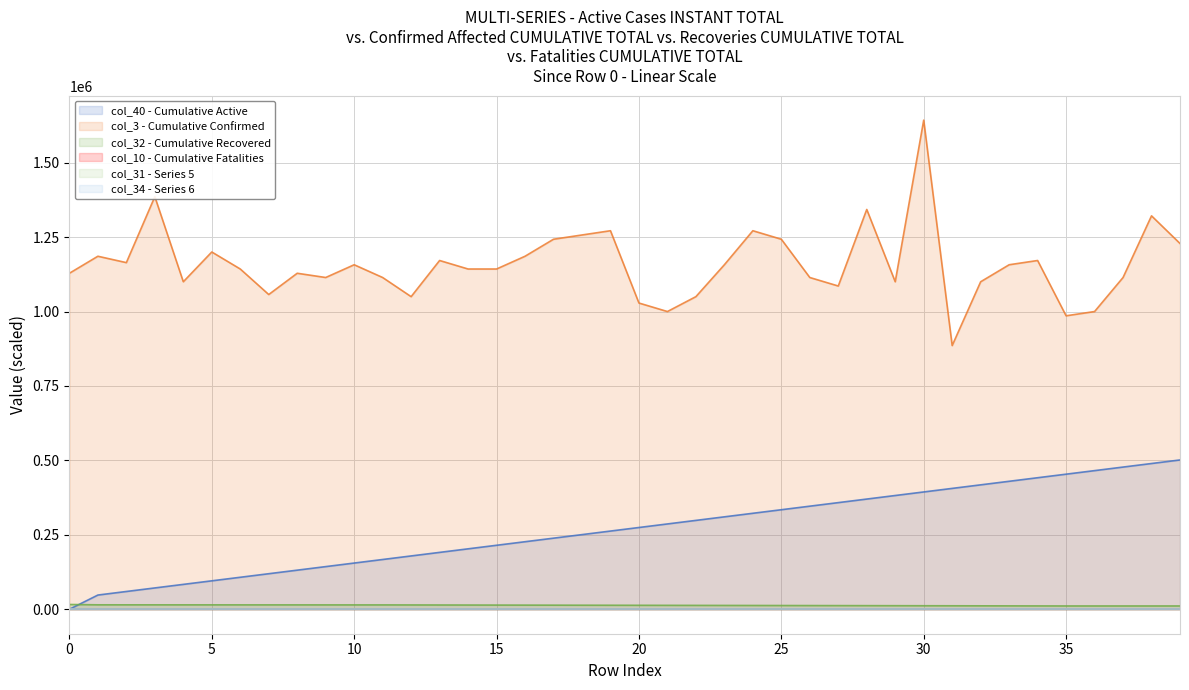

Which series has the largest range (max minus min)?

col_3 - Cumulative Confirmed